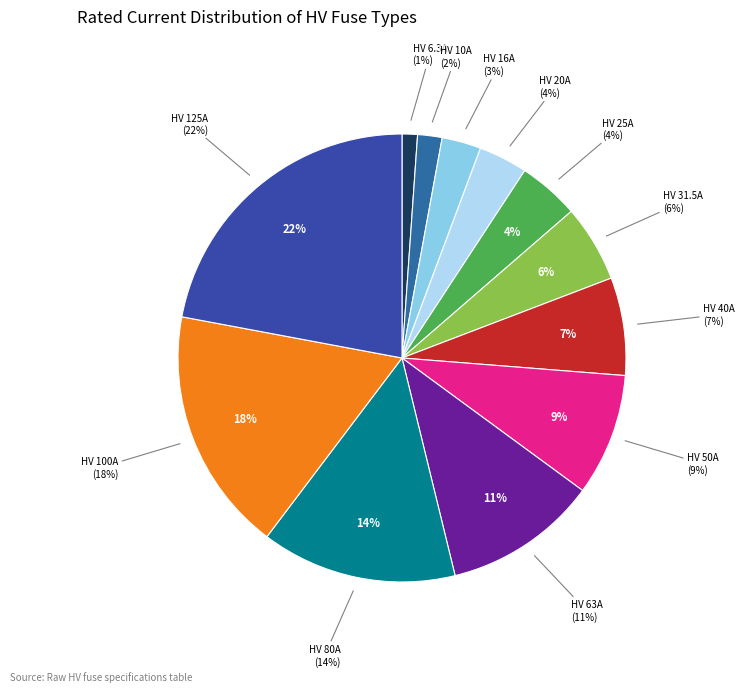

What portion of the pie excludes HV 25A?

95.6%